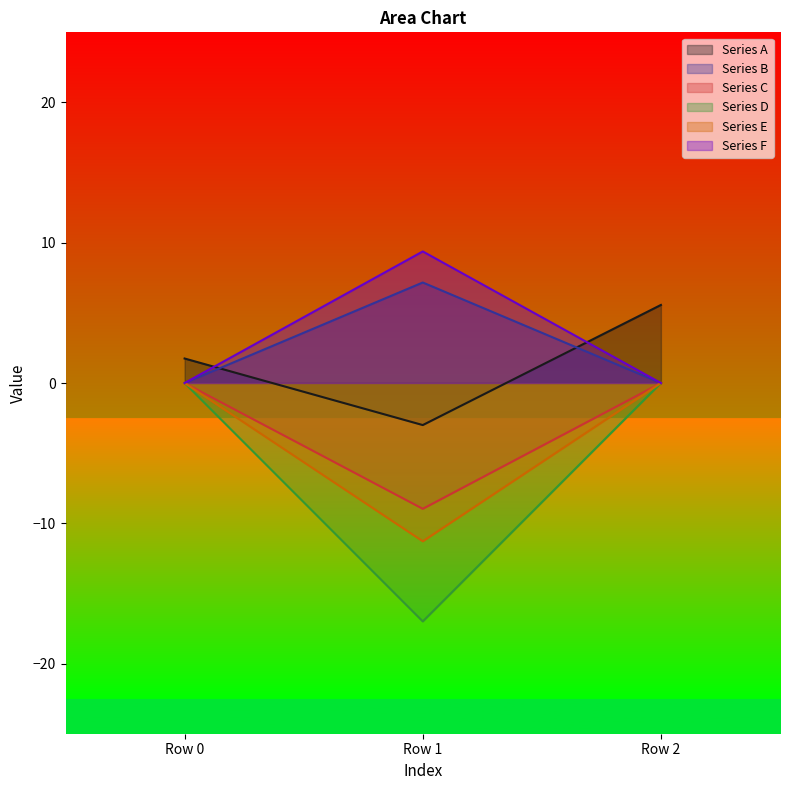

What is the spread (max minus min) of values at Row 1?

26.4